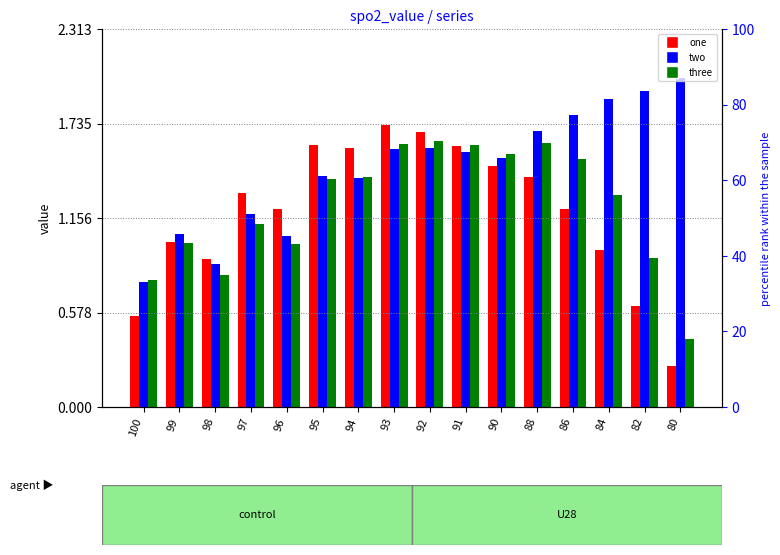

What are all the series names shown in the legend?

one, two, three